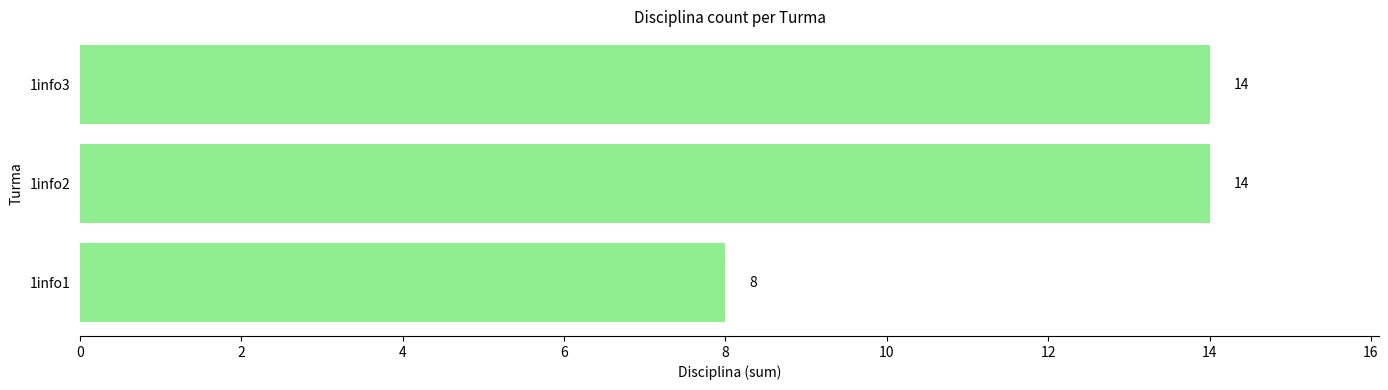

The value at 1info3 is 14. True or false?

True